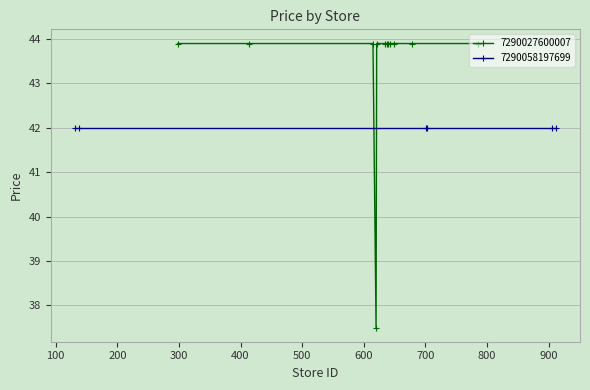

What is the value of the 7290027600007 point at the 4th from the left?

37.5